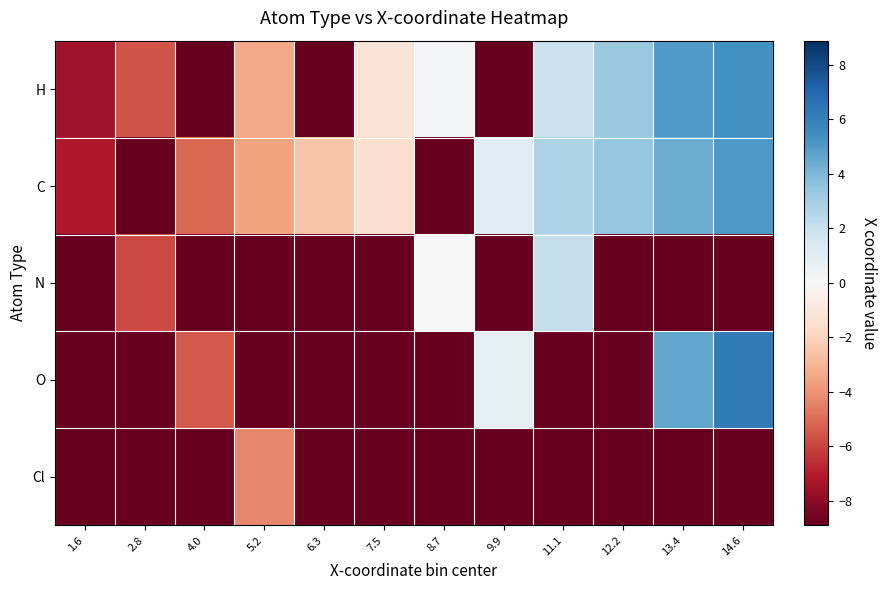

Reading left to right, list all the values displayed in this chart.

H: 1.6=-7.5	2.8=-5.6	4.0=-8.9	5.2=-3.4	6.3=-8.9	7.5=-1.1	8.7=0.1	9.9=-8.9	11.1=1.9	12.2=3.3	13.4=5.0	14.6=5.4
C: 1.6=-7.1	2.8=-8.9	4.0=-5.1	5.2=-3.6	6.3=-2.5	7.5=-1.5	8.7=-8.9	9.9=0.9	11.1=2.7	12.2=3.4	13.4=4.4	14.6=5.1
N: 1.6=-8.9	2.8=-5.9	4.0=-8.9	5.2=-8.9	6.3=-8.9	7.5=-8.9	8.7=-0.0	9.9=-8.9	11.1=2.1	12.2=-8.9	13.4=-8.9	14.6=-8.9
O: 1.6=-8.9	2.8=-8.9	4.0=-5.5	5.2=-8.9	6.3=-8.9	7.5=-8.9	8.7=-8.9	9.9=0.8	11.1=-8.9	12.2=-8.9	13.4=4.6	14.6=6.3
Cl: 1.6=-8.9	2.8=-8.9	4.0=-8.9	5.2=-4.2	6.3=-8.9	7.5=-8.9	8.7=-8.9	9.9=-8.9	11.1=-8.9	12.2=-8.9	13.4=-8.9	14.6=-8.9